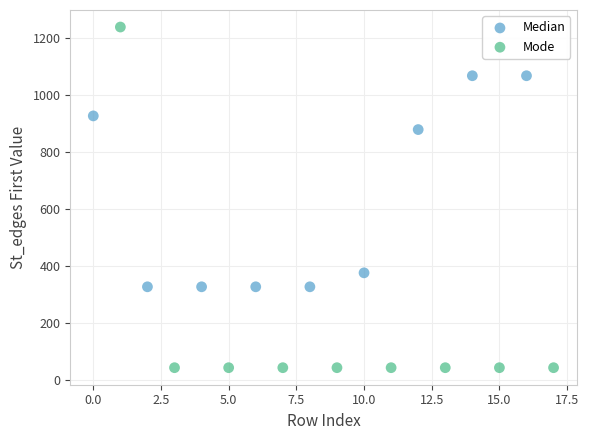

Which series contains the highest Y value?

Mode